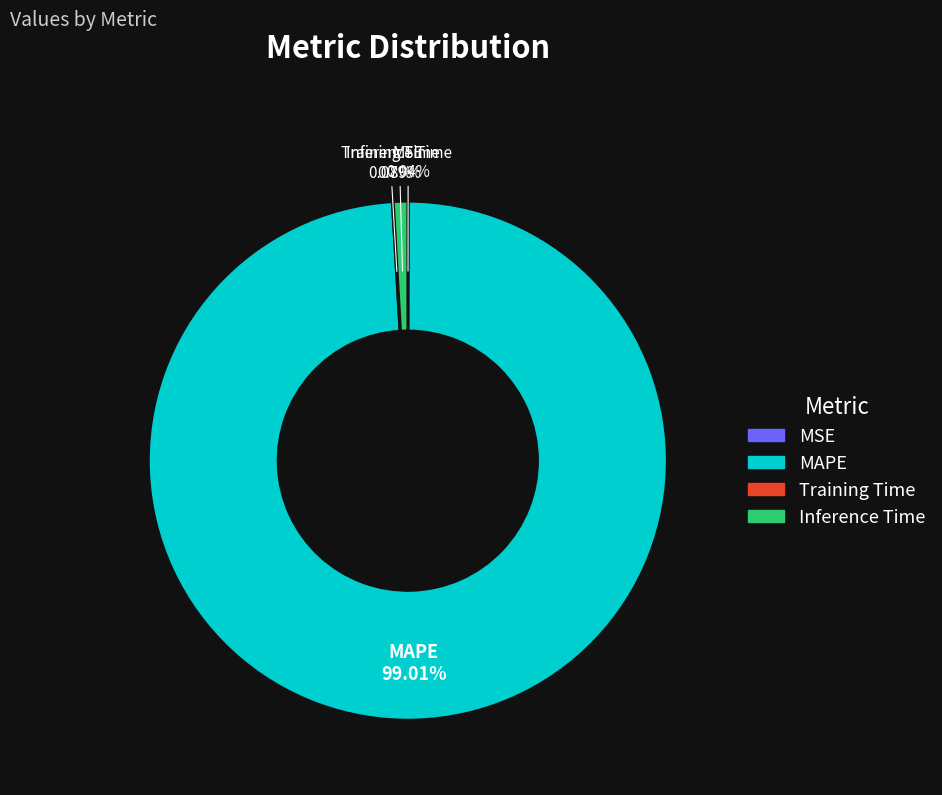

Which slice is the largest?

MAPE